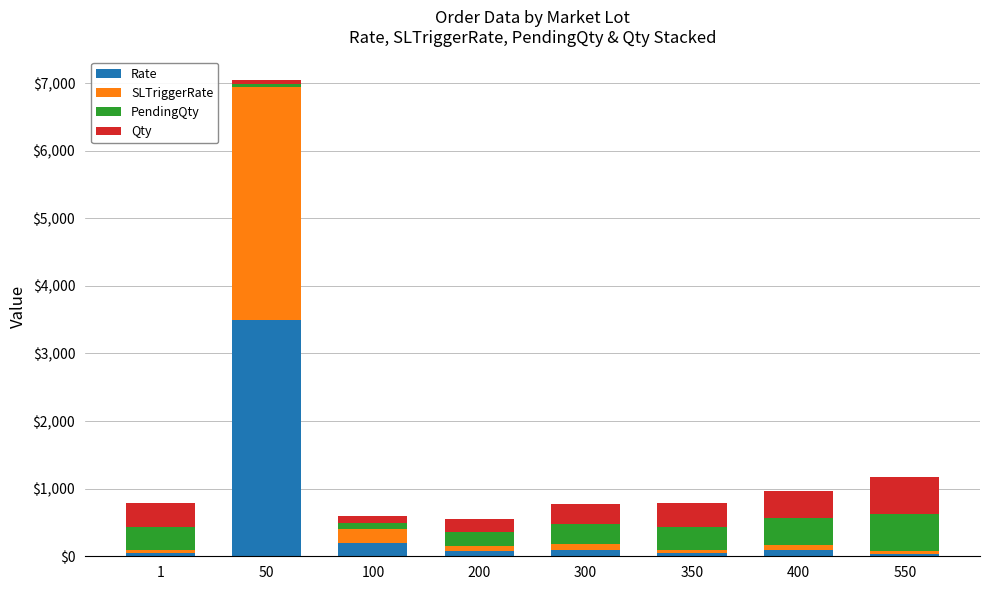

What are all the series names shown in the legend?

Rate, SLTriggerRate, PendingQty, Qty